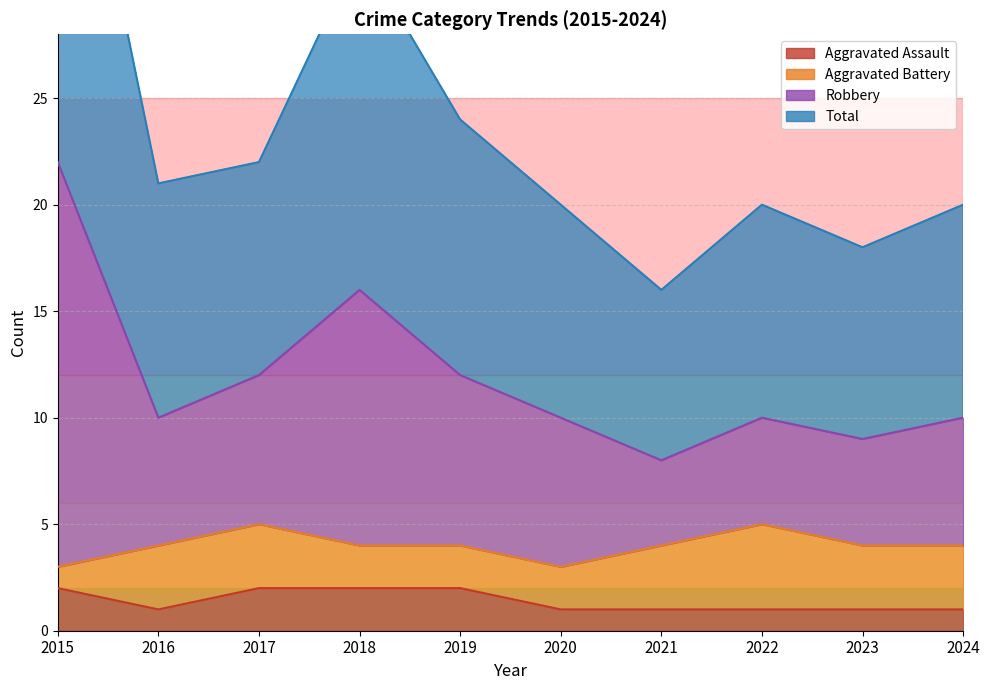

Is it true that Total equals 23 at 2018?

False